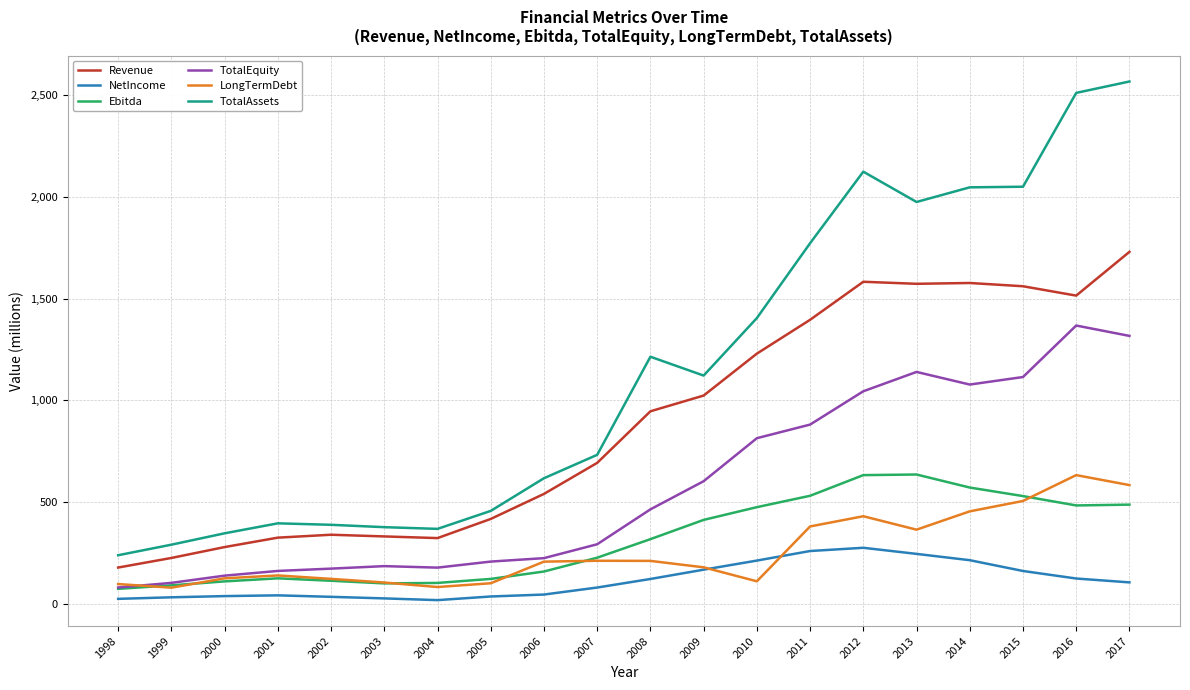

At 2013, list the series in order from smallest to largest.

NetIncome, LongTermDebt, Ebitda, TotalEquity, Revenue, TotalAssets